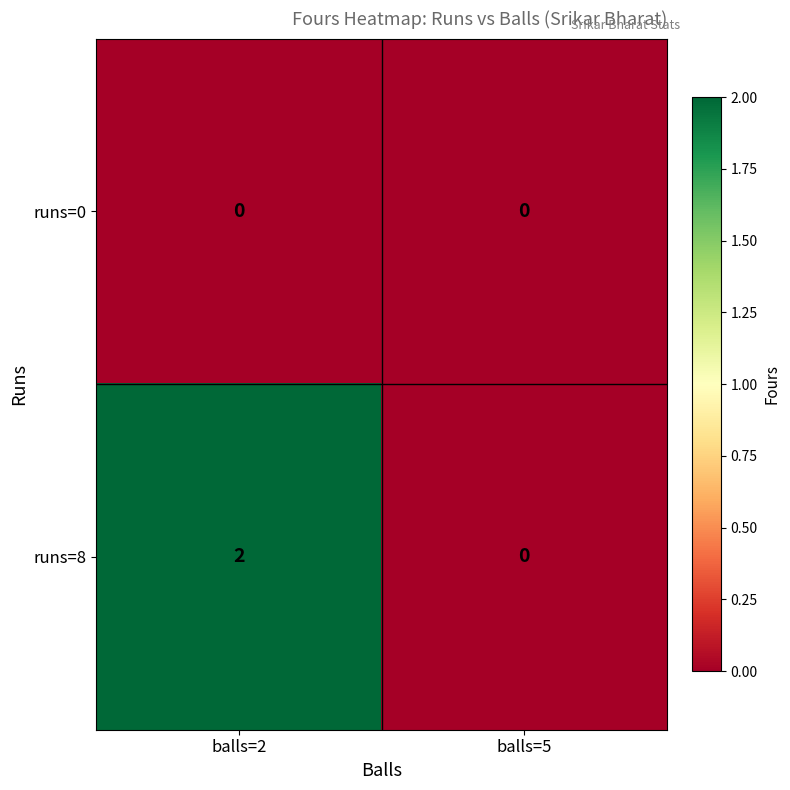

How many values in runs=8 are above zero?

1